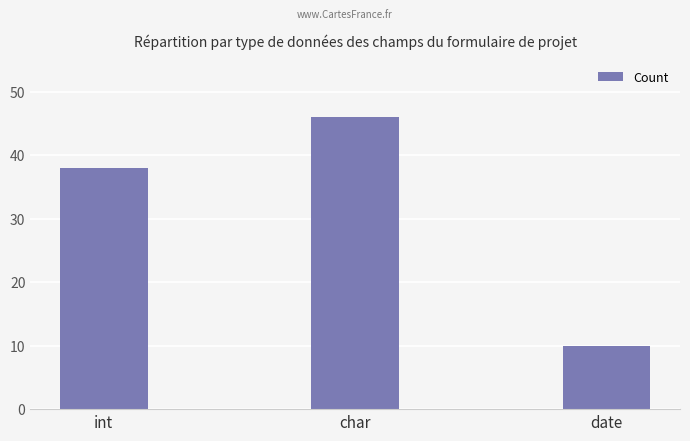

How many values are between 10 and 46?

3